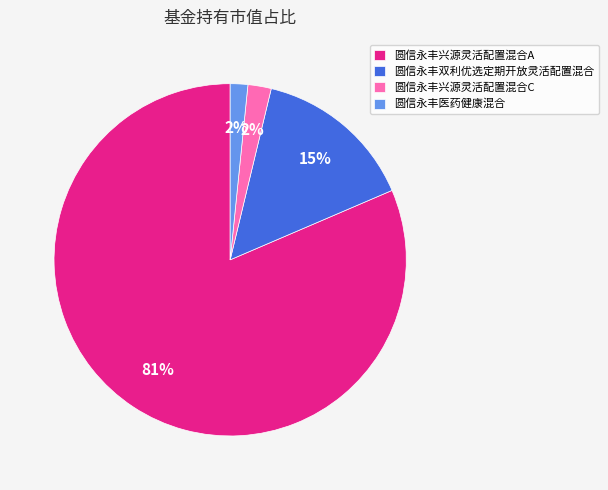

To the nearest percent, what is the average slice percentage?

25%